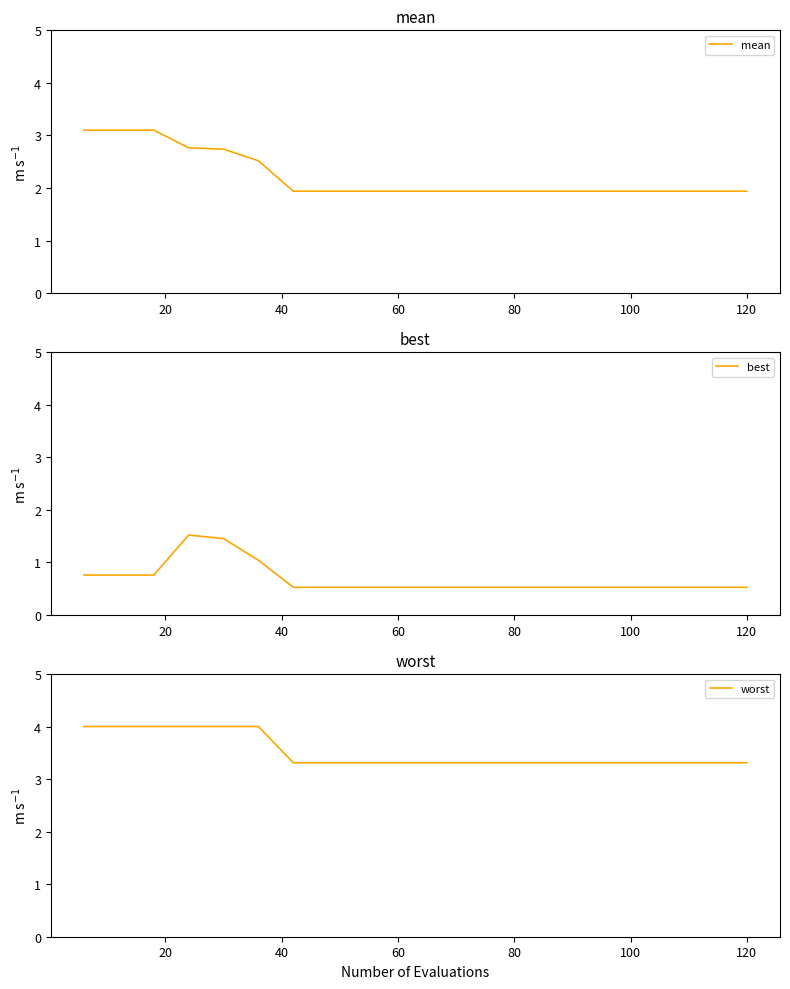

What is the maximum value for mean?

3.1